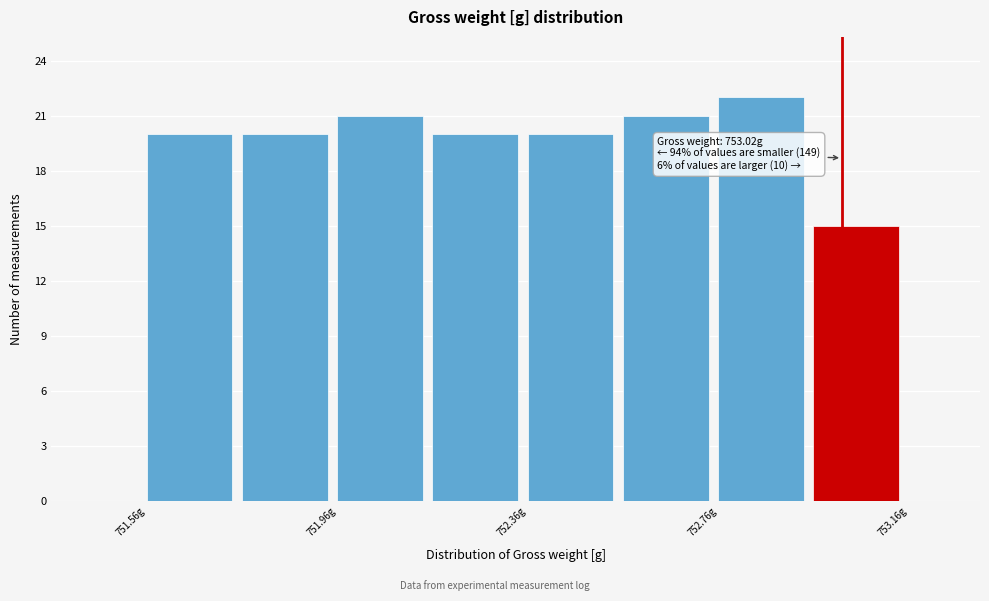

Which range on the x-axis has the tallest bar?

752.76 to 752.96